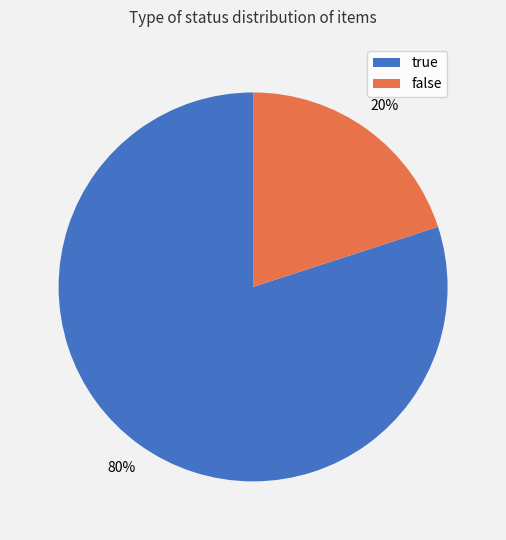

To the nearest percent, what is the difference between the largest and smallest slice percentages?

60%